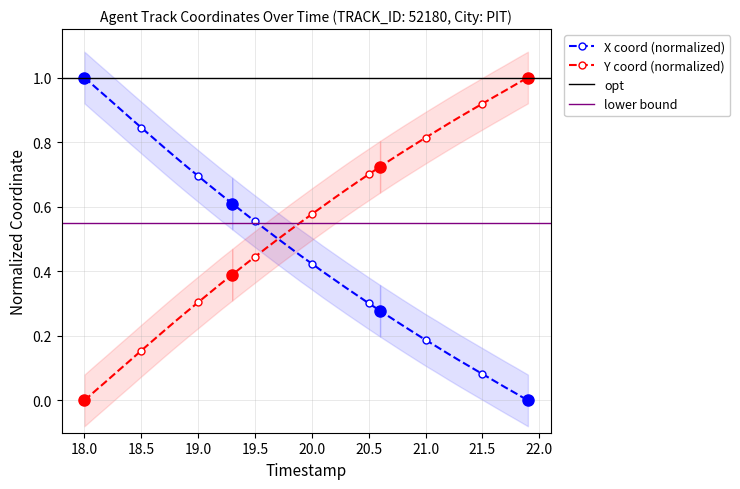

True or false: X coord (normalized) has a value of 0.5 at 20.5.

False